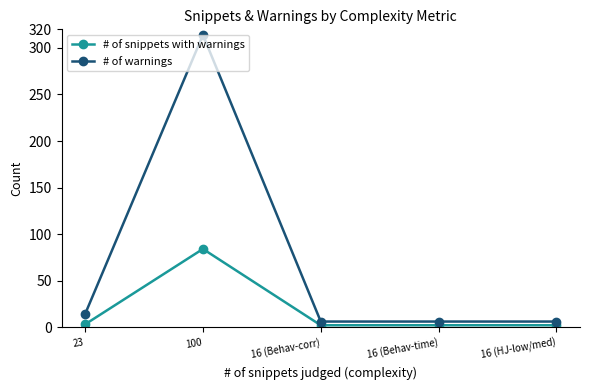

What is the total value across all series at 23?

17